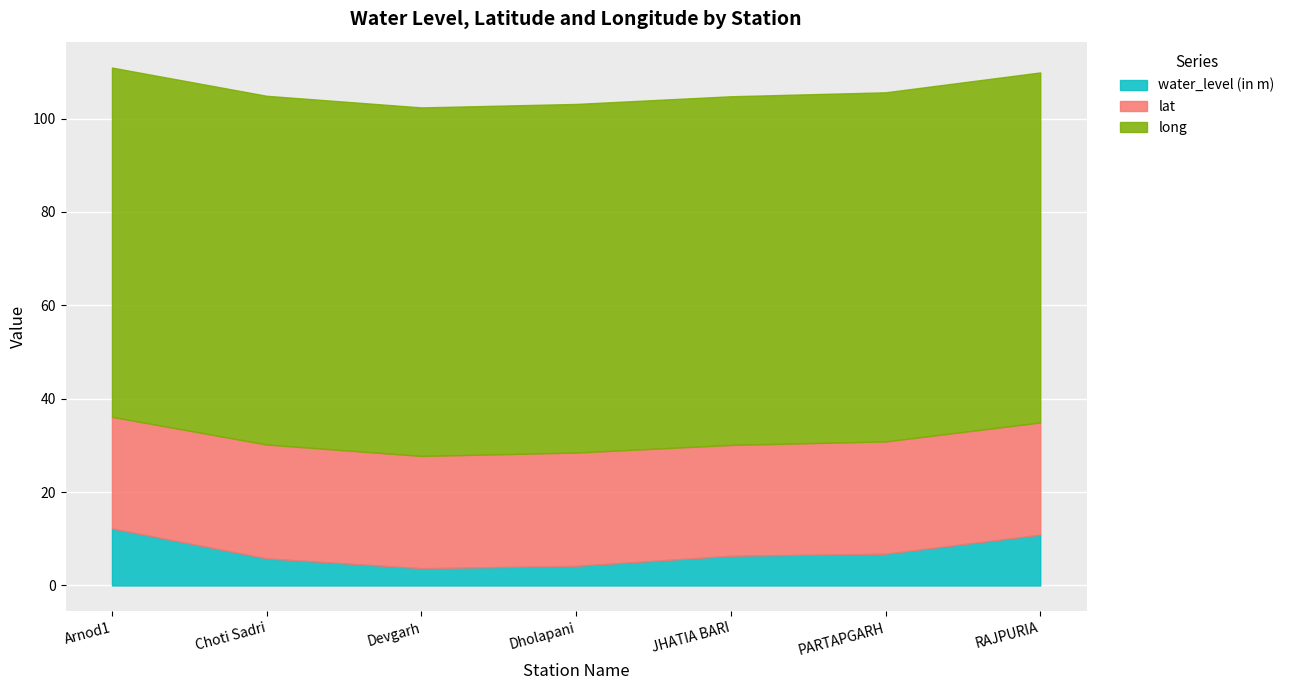

True or false: water_level (in m) has more than 0 points higher than both neighbors.

False